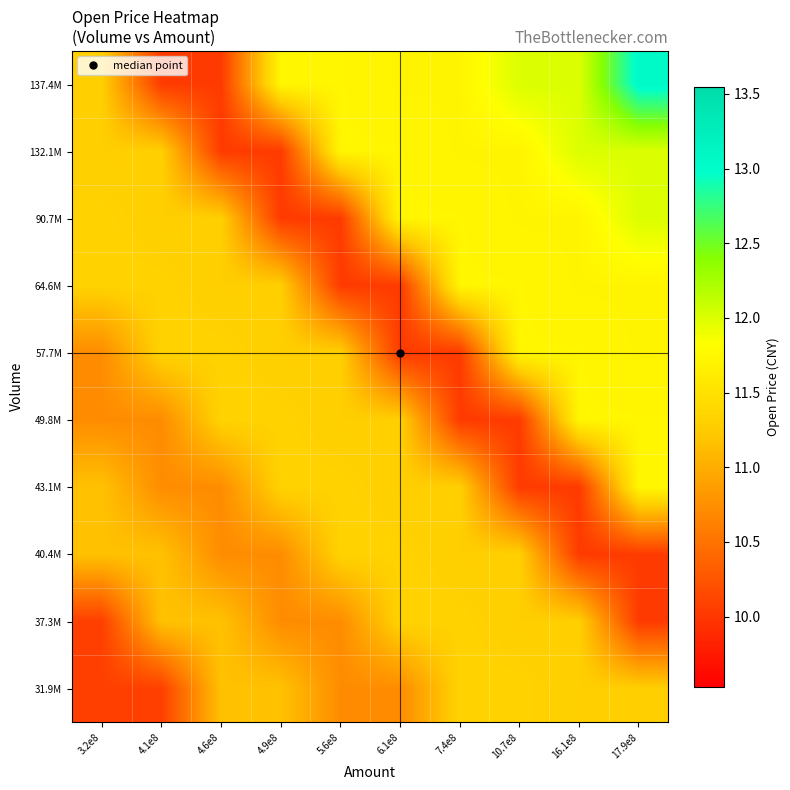

Reading right to left, what are all the values shown in this chart?

31.9M: 17.9e8=11.3	16.1e8=11.3	10.7e8=11.3	7.4e8=11.3	6.1e8=10.7	5.6e8=10.7	4.9e8=11.2	4.6e8=11.2	4.1e8=10.1	3.2e8=10.1
37.3M: 17.9e8=10.0	16.1e8=11.3	10.7e8=11.3	7.4e8=11.3	6.1e8=11.3	5.6e8=10.7	4.9e8=10.7	4.6e8=11.2	4.1e8=11.2	3.2e8=10.1
40.4M: 17.9e8=10.0	16.1e8=10.0	10.7e8=11.3	7.4e8=11.3	6.1e8=11.3	5.6e8=11.3	4.9e8=10.7	4.6e8=10.7	4.1e8=11.2	3.2e8=11.2
43.1M: 17.9e8=11.7	16.1e8=10.0	10.7e8=10.0	7.4e8=11.3	6.1e8=11.3	5.6e8=11.3	4.9e8=11.3	4.6e8=10.7	4.1e8=10.7	3.2e8=11.2
49.8M: 17.9e8=11.7	16.1e8=11.7	10.7e8=10.0	7.4e8=10.0	6.1e8=11.3	5.6e8=11.3	4.9e8=11.3	4.6e8=11.3	4.1e8=10.7	3.2e8=10.7
57.7M: 17.9e8=11.7	16.1e8=11.7	10.7e8=11.7	7.4e8=10.0	6.1e8=10.0	5.6e8=11.3	4.9e8=11.3	4.6e8=11.3	4.1e8=11.3	3.2e8=10.7
64.6M: 17.9e8=11.7	16.1e8=11.7	10.7e8=11.7	7.4e8=11.7	6.1e8=10.0	5.6e8=10.0	4.9e8=11.3	4.6e8=11.3	4.1e8=11.3	3.2e8=11.3
90.7M: 17.9e8=12.0	16.1e8=11.7	10.7e8=11.7	7.4e8=11.7	6.1e8=11.7	5.6e8=10.0	4.9e8=10.0	4.6e8=11.3	4.1e8=11.3	3.2e8=11.3
132.1M: 17.9e8=12.0	16.1e8=12.0	10.7e8=11.7	7.4e8=11.7	6.1e8=11.7	5.6e8=11.7	4.9e8=10.0	4.6e8=10.0	4.1e8=11.3	3.2e8=11.3
137.4M: 17.9e8=13.1	16.1e8=12.0	10.7e8=12.0	7.4e8=11.7	6.1e8=11.7	5.6e8=11.7	4.9e8=11.7	4.6e8=10.0	4.1e8=10.0	3.2e8=11.3